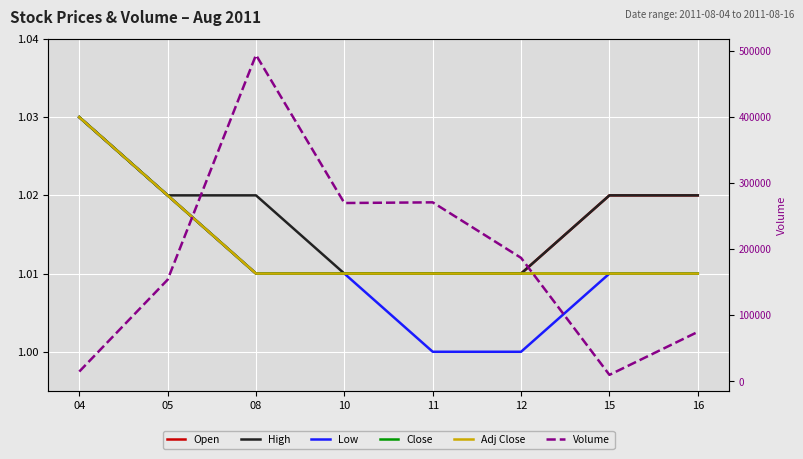

Does the chart display data point markers on the line(s)?

No